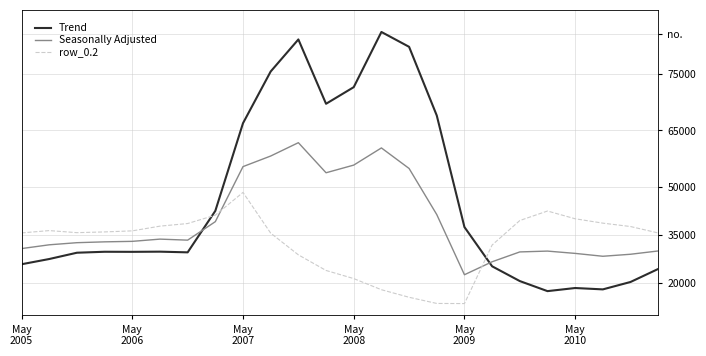

Reading left to right, what are all the values shown in this chart?

Trend: -482.0	-449.5	-410.3	-404.4	-404.9	-403.8	-408.0	-150.1	395.3	716.9	916.2	516.0	619.4	962.7	870.3	443.0	-250.9	-494.8	-586.7	-649.2	-629.9	-638.4	-592.3	-511.3
Seasonally Adjusted: -384.6	-361.1	-347.9	-342.7	-339.6	-325.7	-332.2	-217.1	125.2	191.1	274.1	87.0	134.6	241.5	113.7	-173.1	-547.3	-466.6	-405.4	-400.2	-414.5	-432.4	-419.9	-399.4
row_0.2: -287.1	-272.7	-285.5	-281.0	-274.4	-245.0	-228.8	-176.6	-35.3	-288.5	-423.5	-520.6	-571.2	-640.4	-687.4	-725.8	-726.6	-362.4	-210.0	-151.0	-199.2	-226.4	-247.4	-287.5